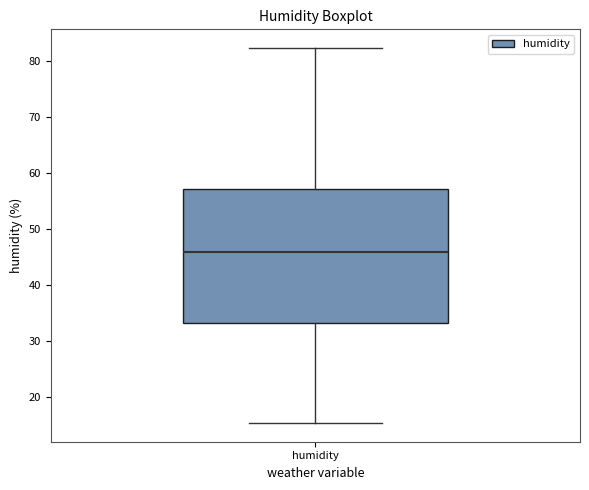

Where does the lower whisker of the box for humidity end on the y-axis? The values are not printed on the chart, so give them approximately, as read against the axis.

15